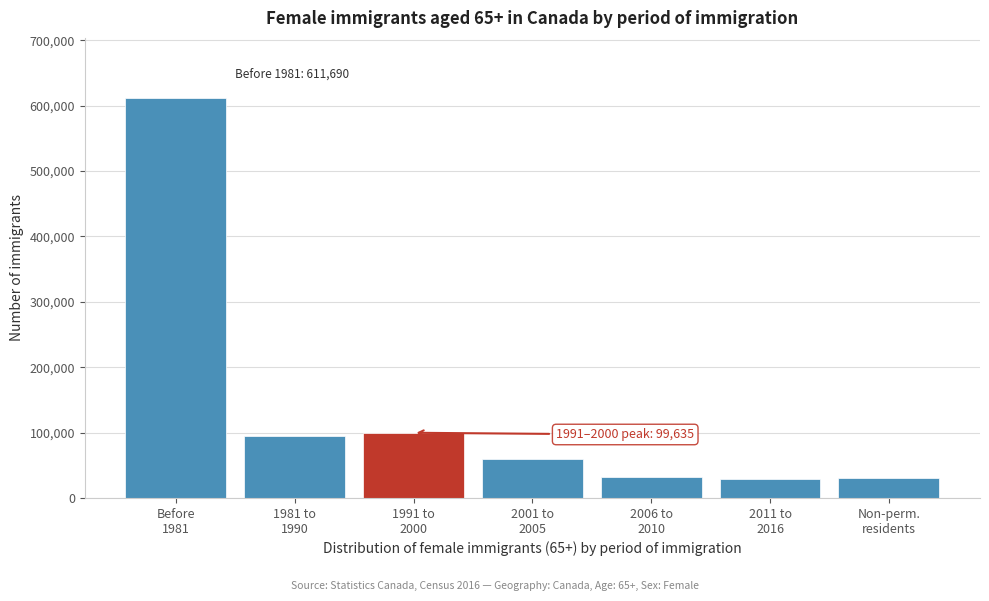

What is the minimum value shown in the chart?

28300